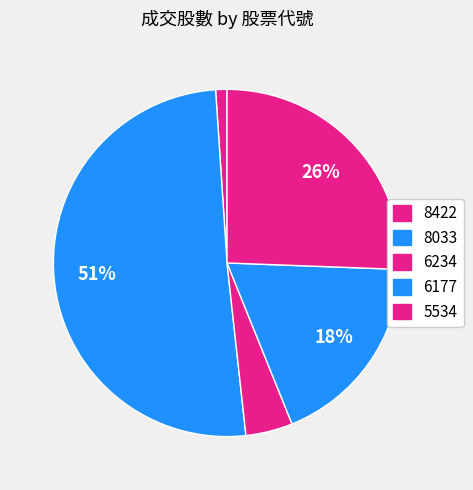

The 6177 slice represents 10% of the pie. True or false?

False